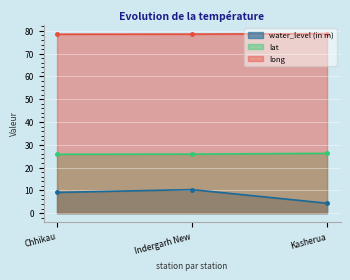

Rank the series by their maximum value, from highest to lowest.

long, lat, water_level (in m)